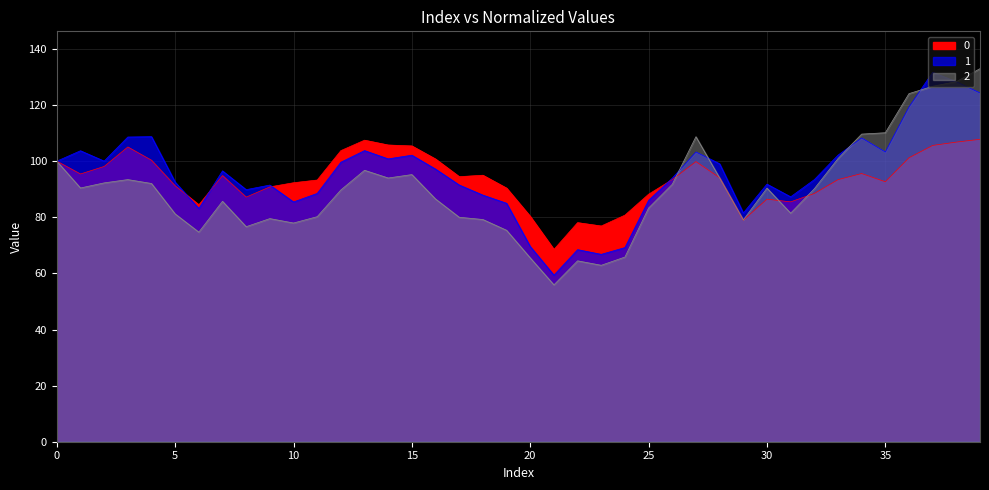

True or false: 1_line has a value of 21.3 at 5.

False